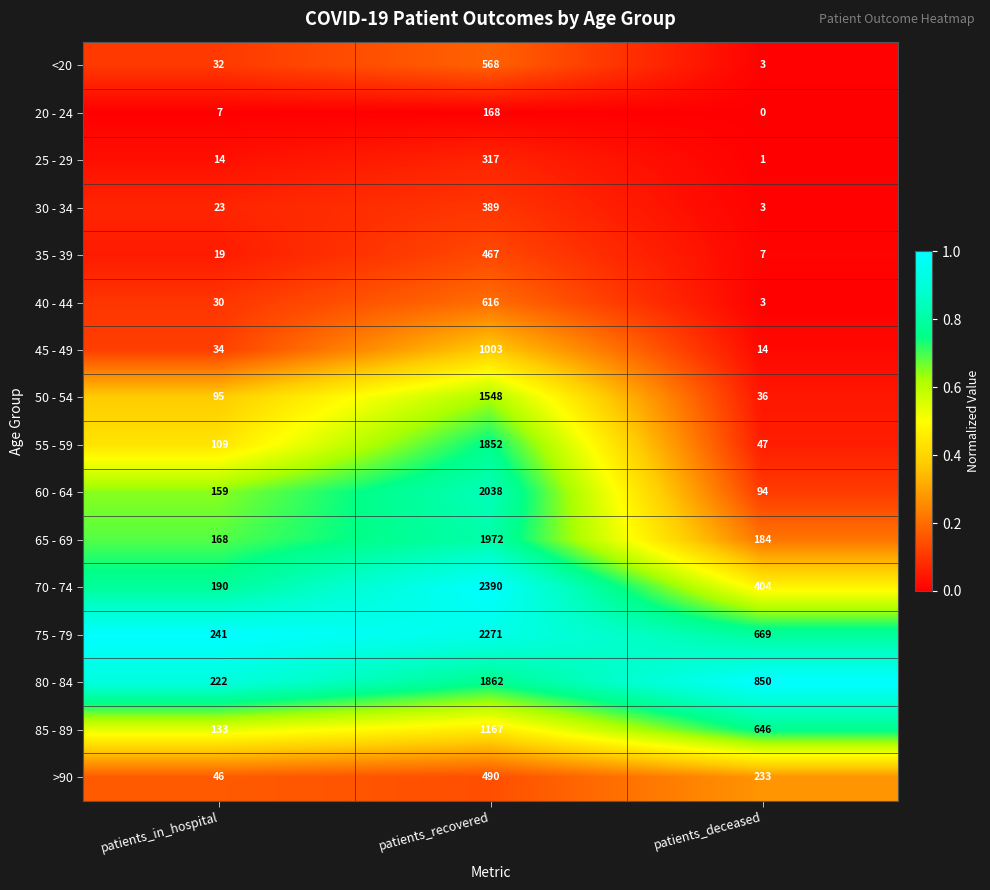

What is the difference between the second highest and minimum values in the 80 - 84 series?

628